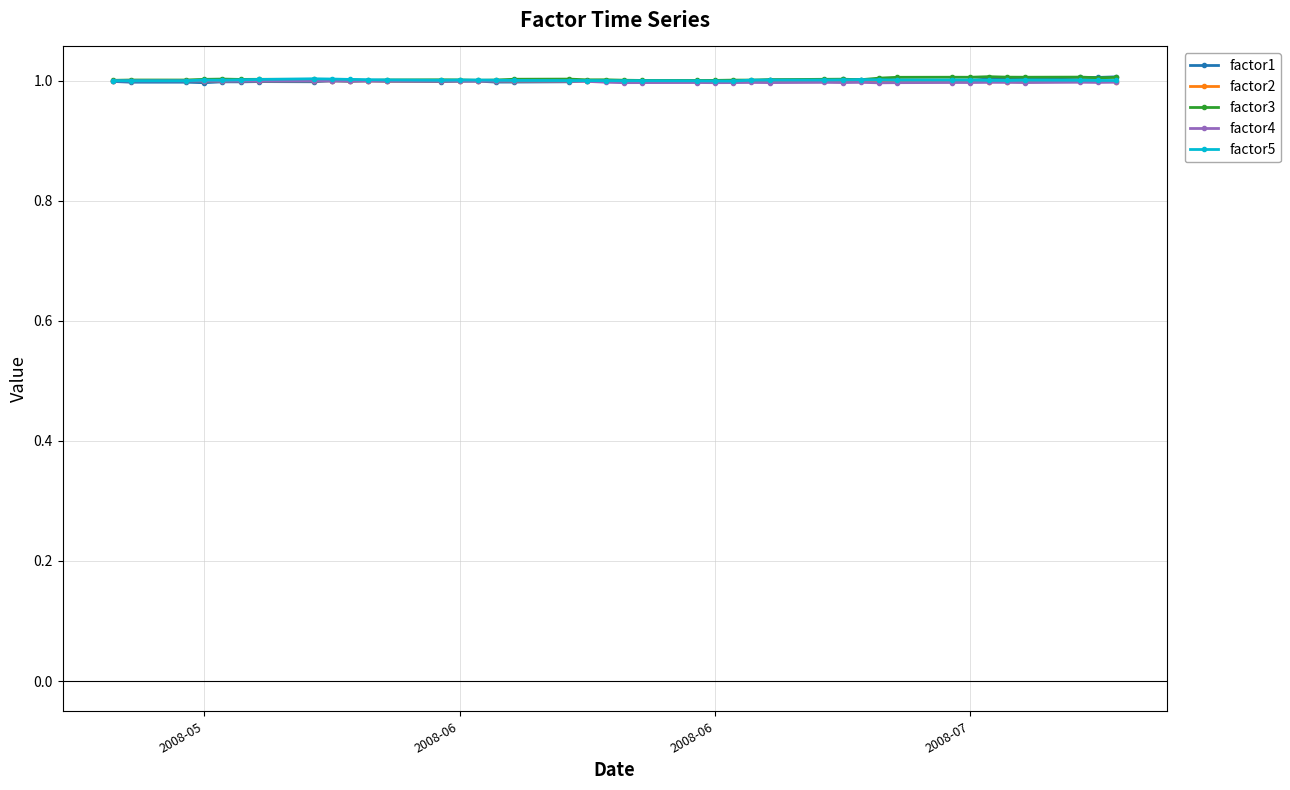

What is the value of the factor1 point at the 24th from the left?

1.0